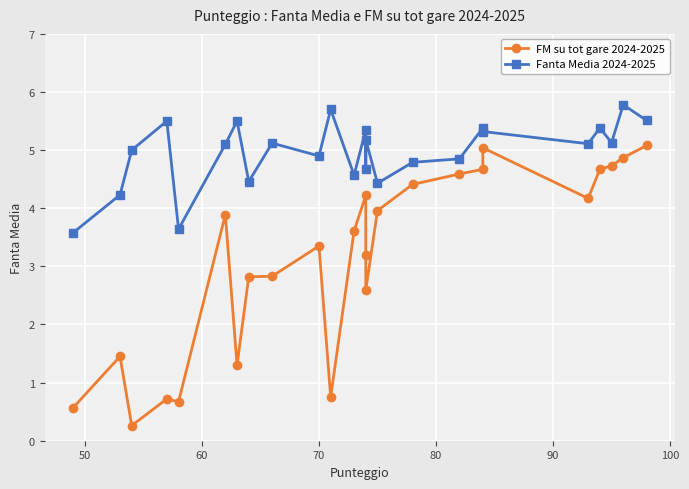

What is the difference between the maximum and minimum values in the Fanta Media 2024-2025 series?

2.2